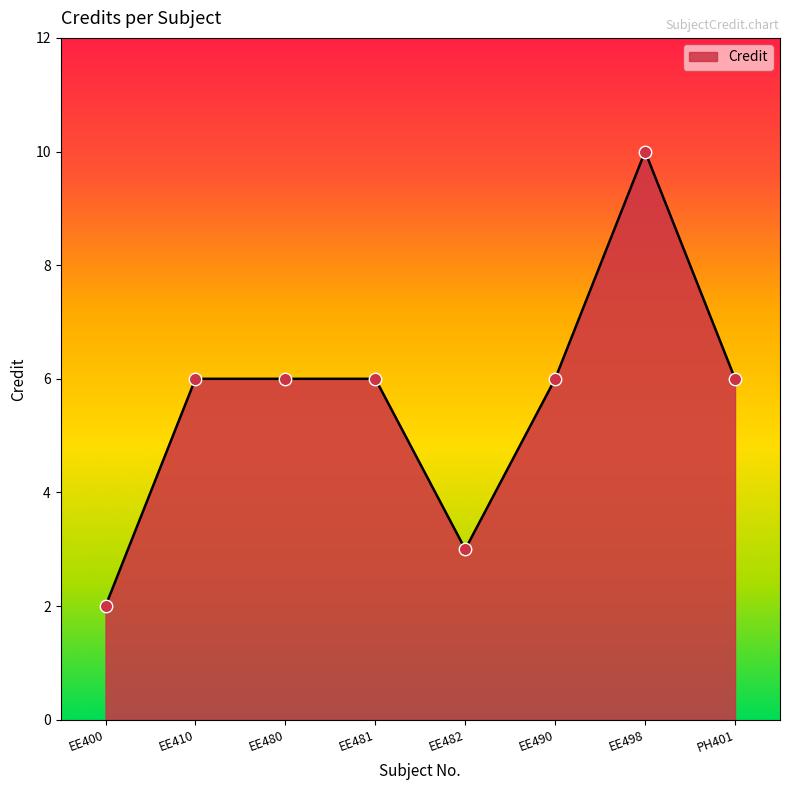

Between EE400 and PH401, which is larger?

PH401